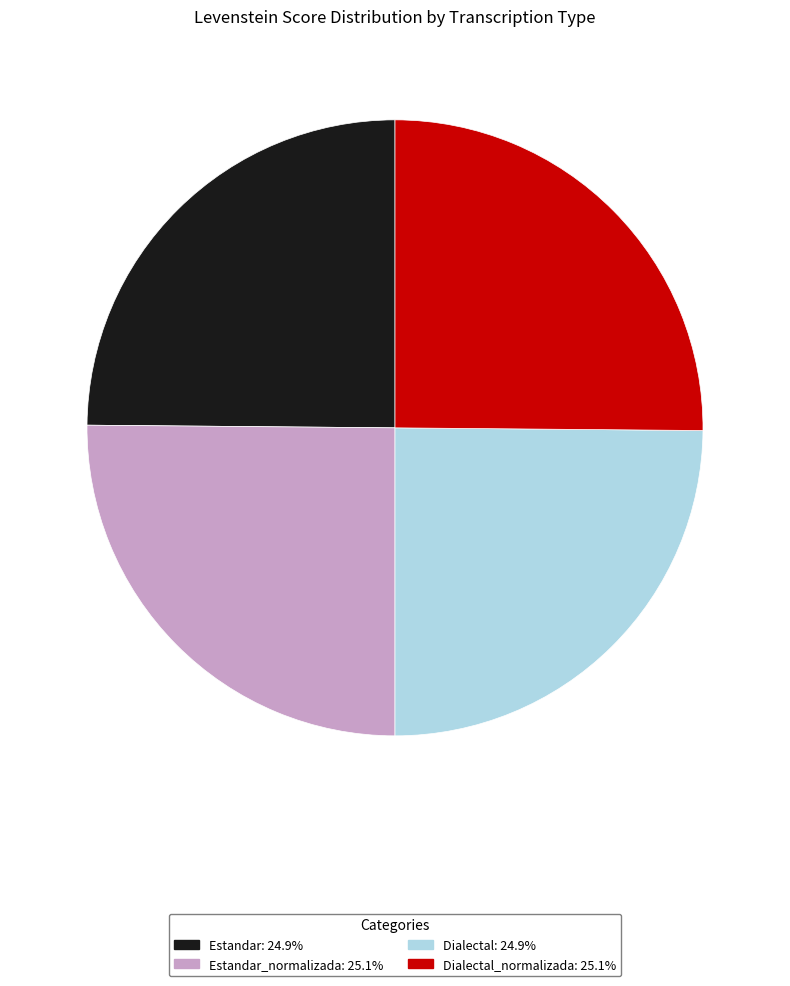

Does any single category account for the majority?

No